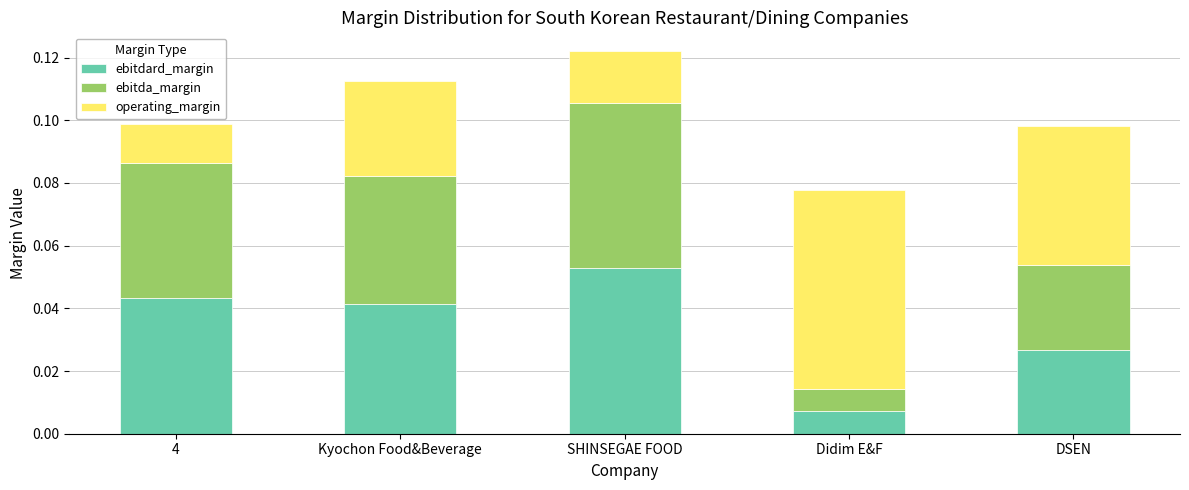

Are the bars horizontal?

No